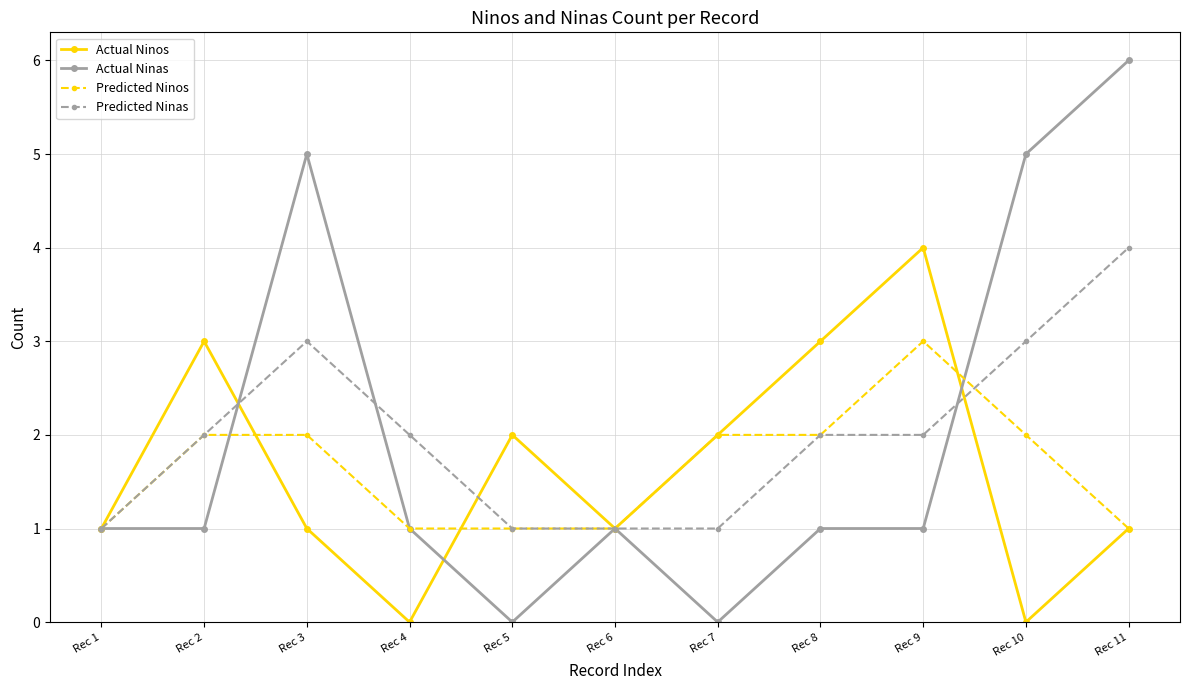

The Actual Ninas series shows 1 at Rec 1. True or false?

True